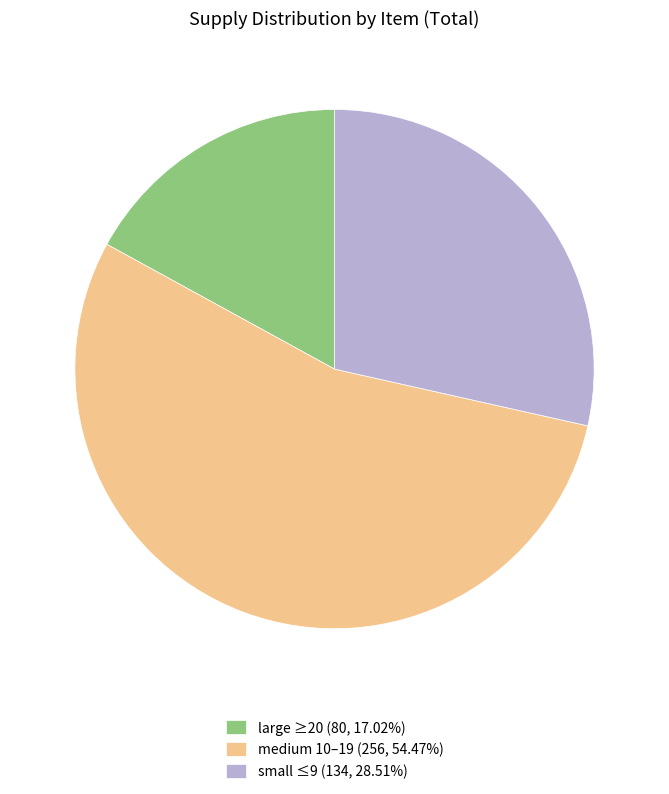

Does any single category account for the majority?

Yes